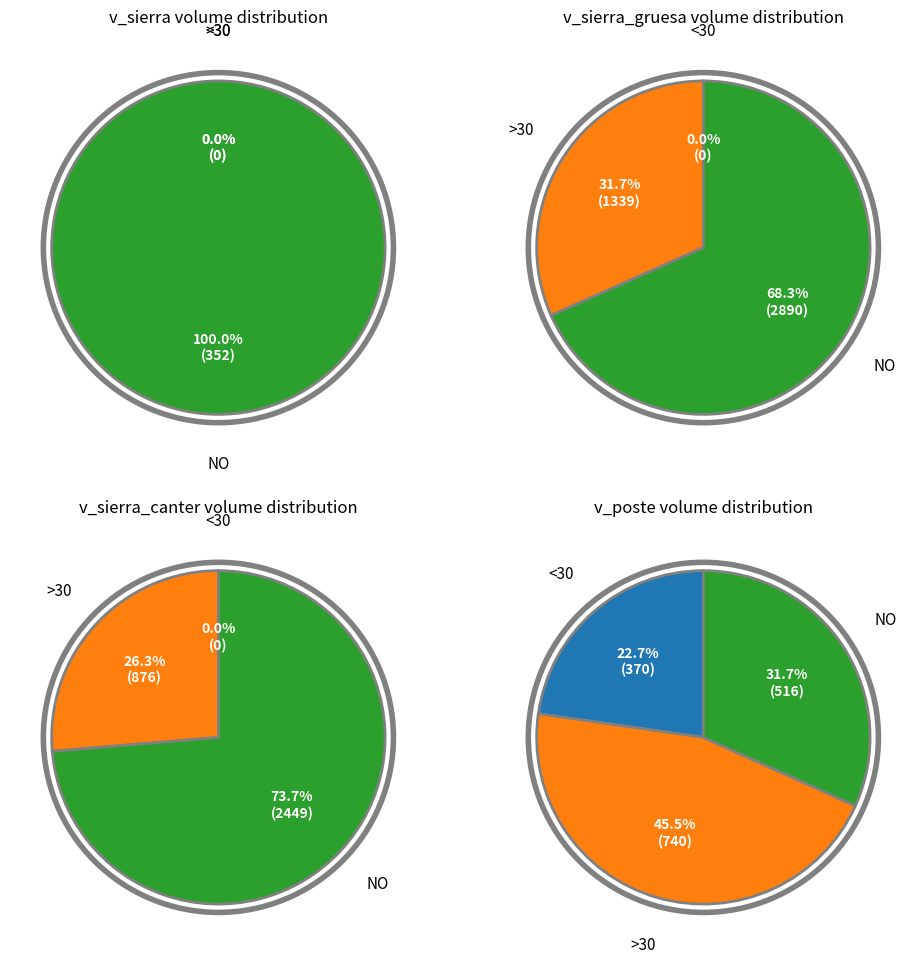

Which series has the widest spread of values?

v_sierra_gruesa